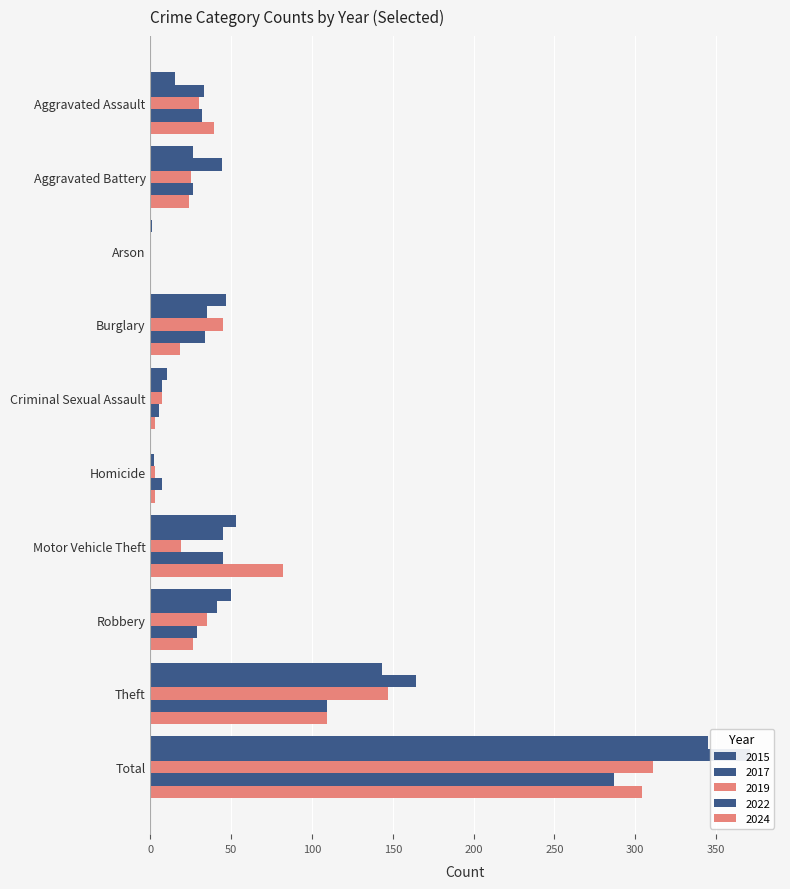

Reading left to right, what are all the values shown in this chart?

2015: 15	26	1	47	10	0	53	50	143	345
2017: 33	44	0	35	7	2	45	41	164	371
2019: 30	25	0	45	7	3	19	35	147	311
2022: 32	26	0	34	5	7	45	29	109	287
2024: 39	24	0	18	3	3	82	26	109	304